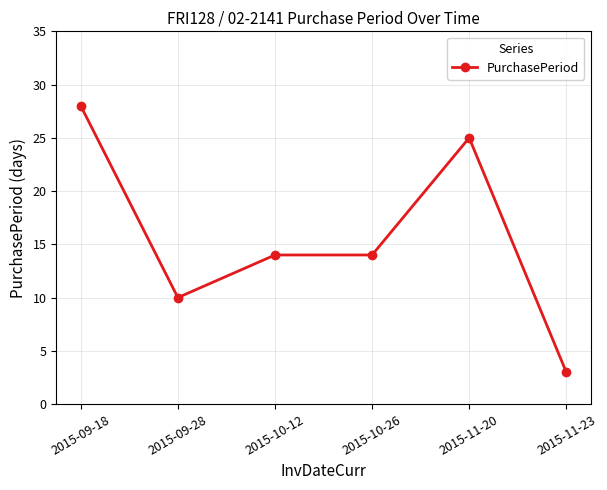

What is the value of the 1st point from the left?

28